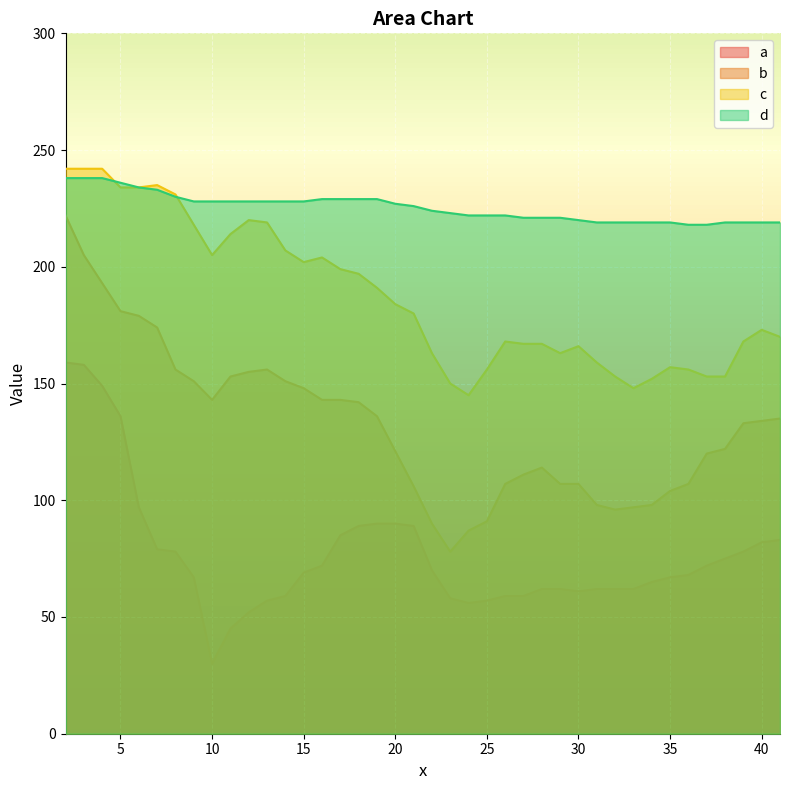

Which has a higher value, 23 or 36?

36